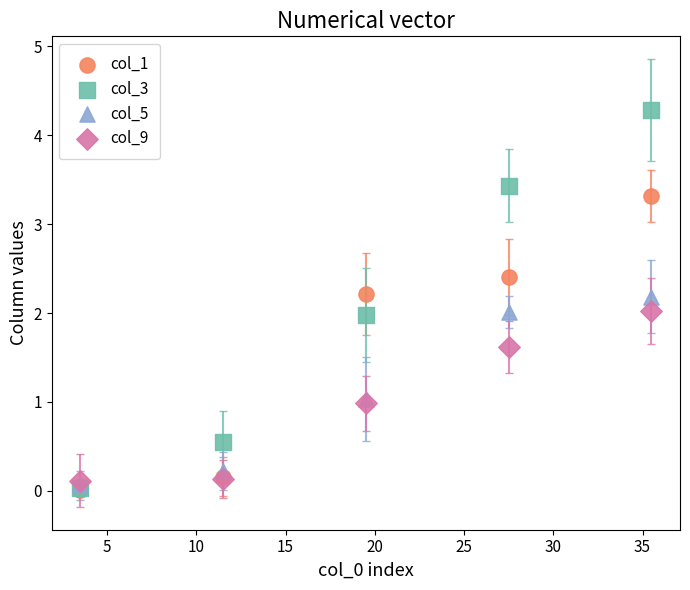

Which series has the largest Y range (max minus min)?

col_3